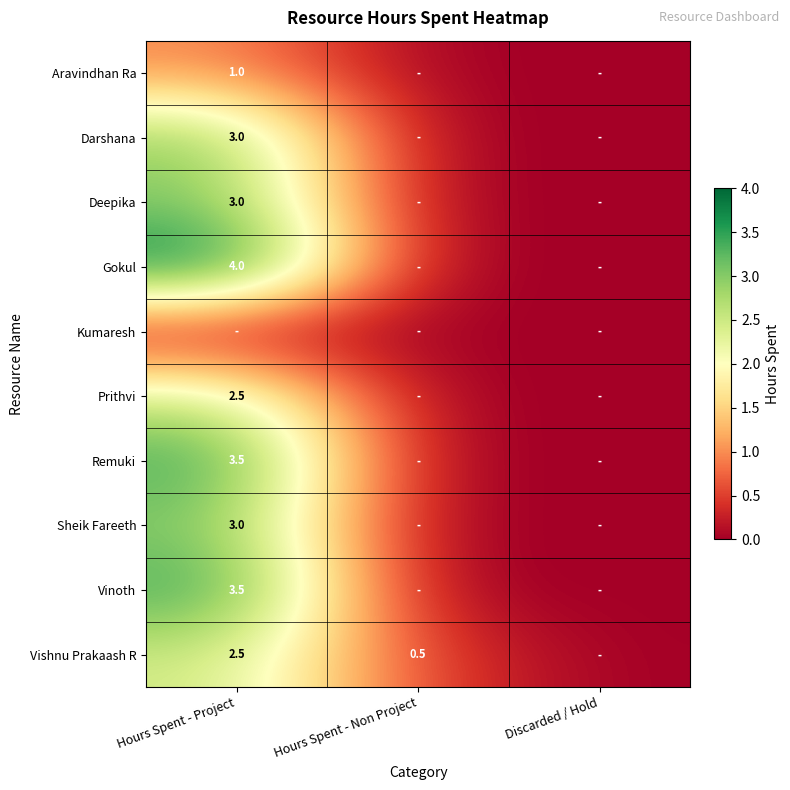

How many data points does each series have?

3